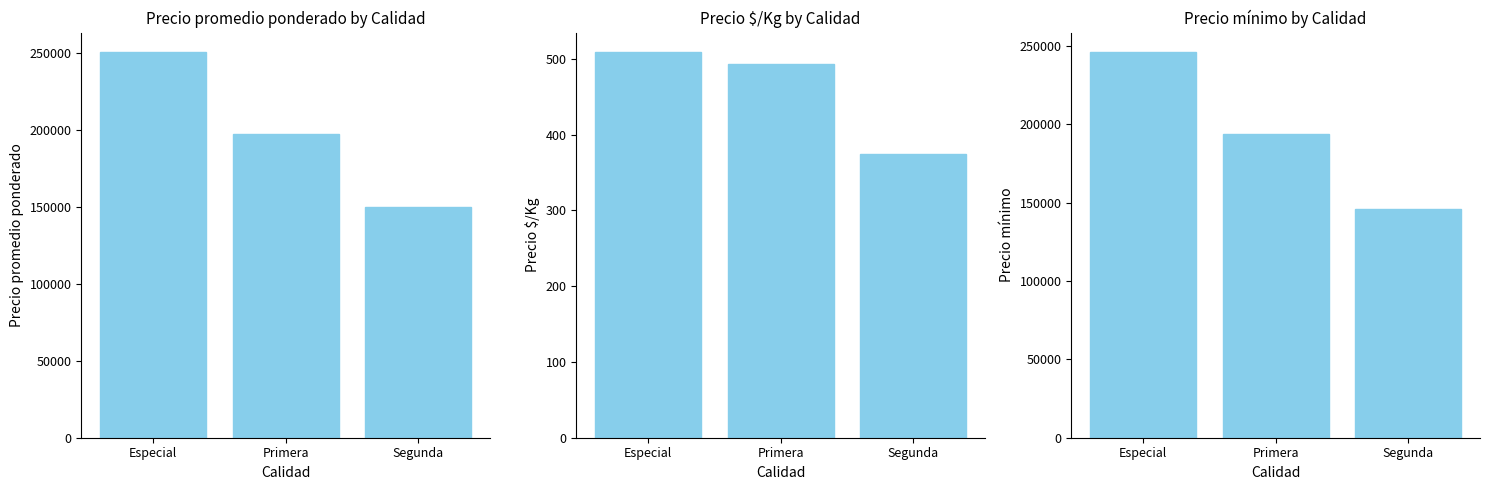

What is the maximum value shown in the chart?

250500